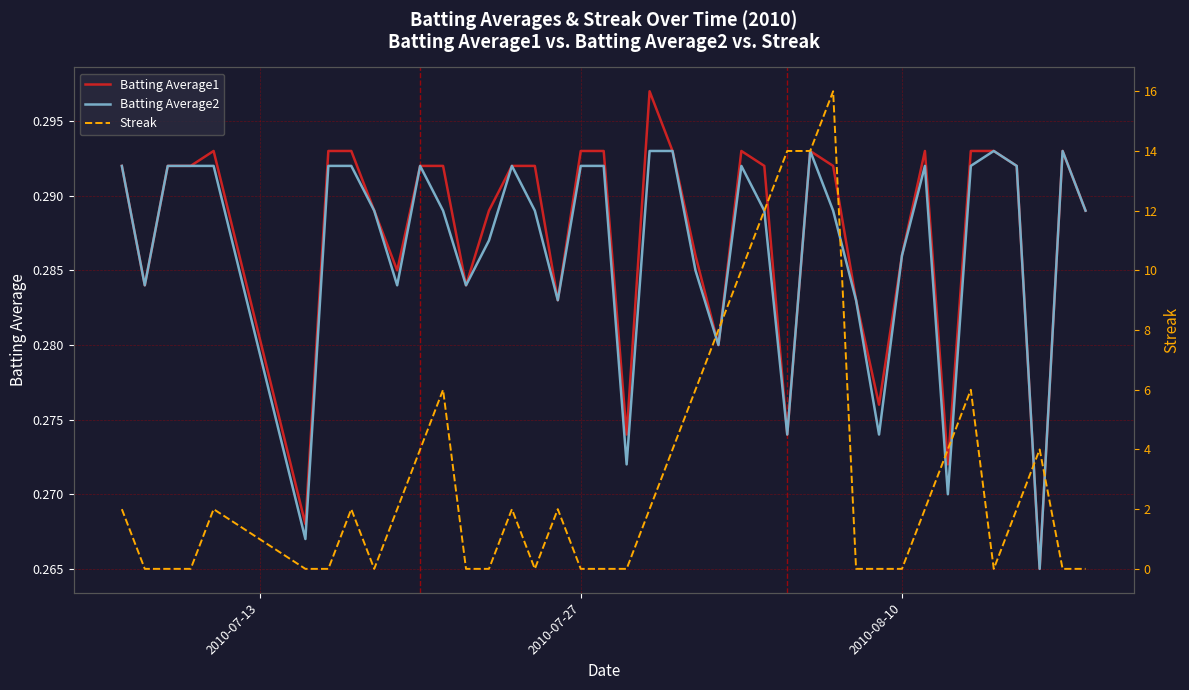

What is the maximum value for Batting Average2?

0.3